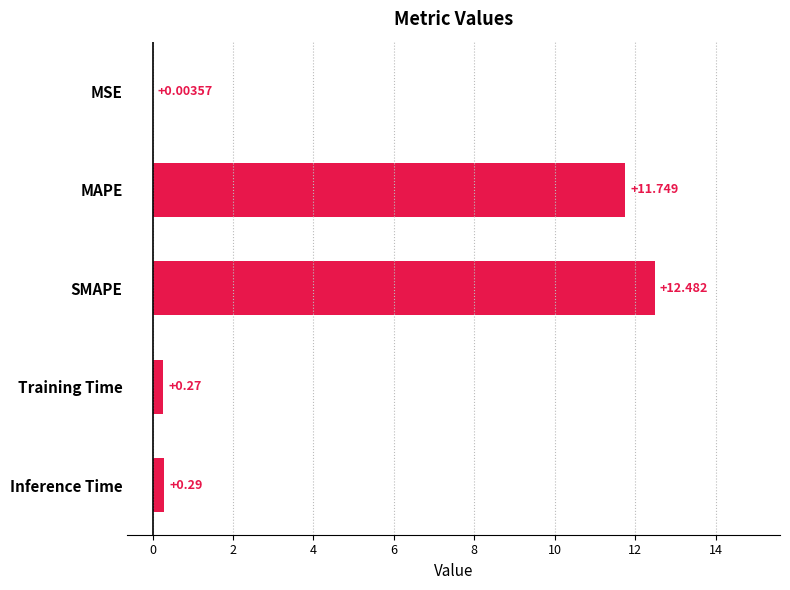

Which has a higher value, MSE or Training Time?

Training Time